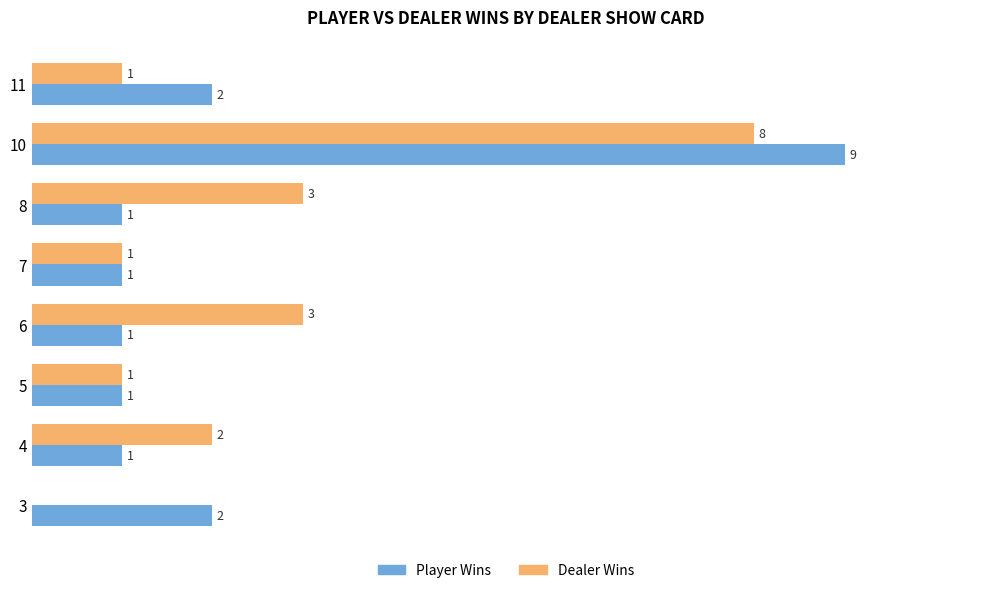

Which series changed the most between 4 and 5?

Dealer Wins